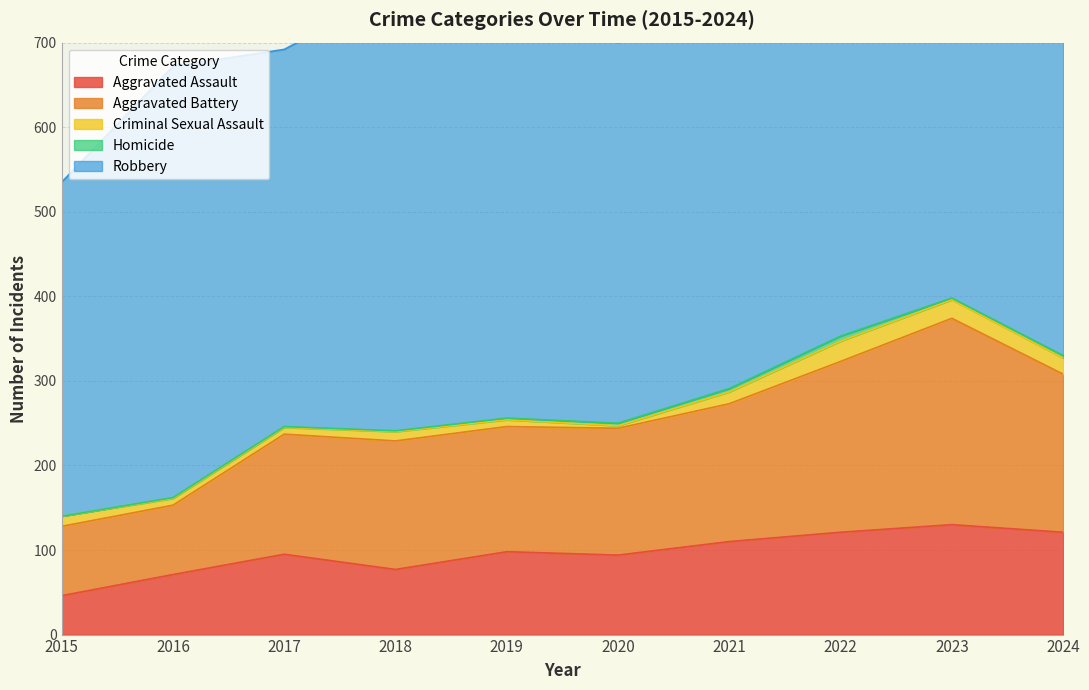

List the series in order of their peak value, lowest first.

Homicide, Criminal Sexual Assault, Aggravated Assault, Aggravated Battery, Robbery